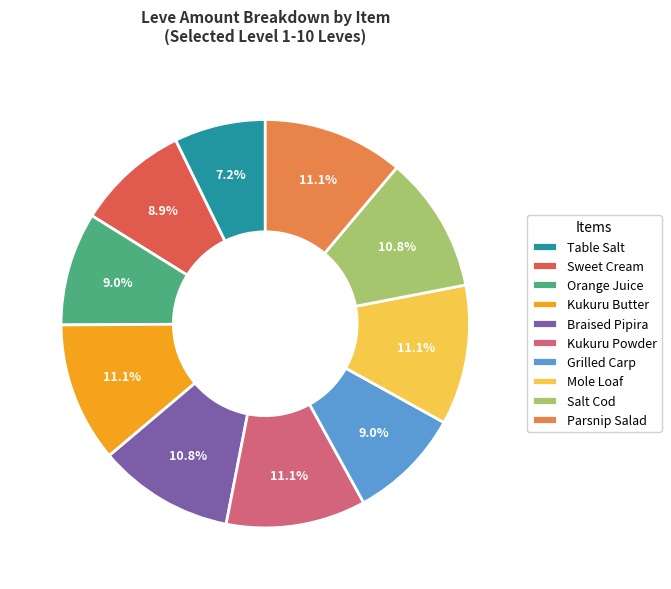

Which has a higher value, Sweet Cream or Kukuru Powder?

Kukuru Powder